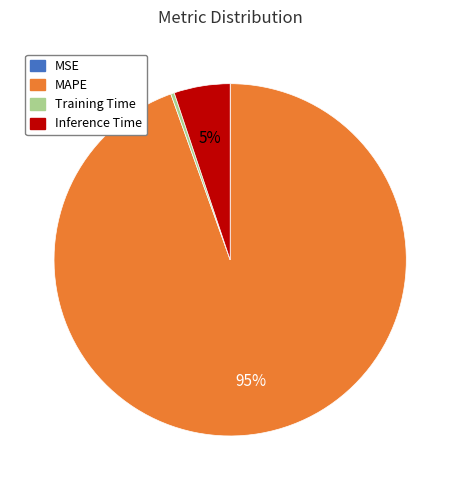

Which has a higher value, Training Time or Inference Time?

Inference Time